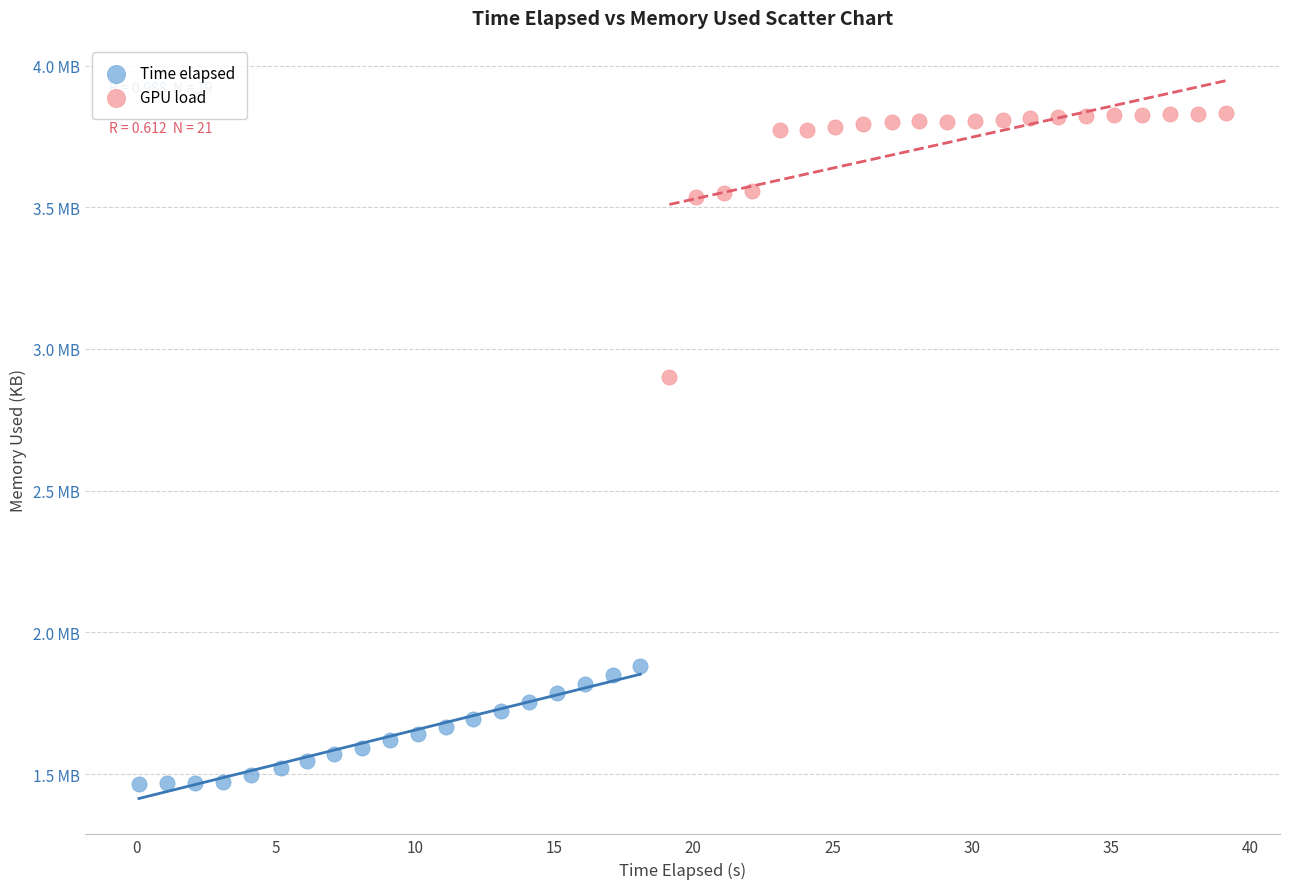

Which series reaches the maximum Y coordinate?

GPU load